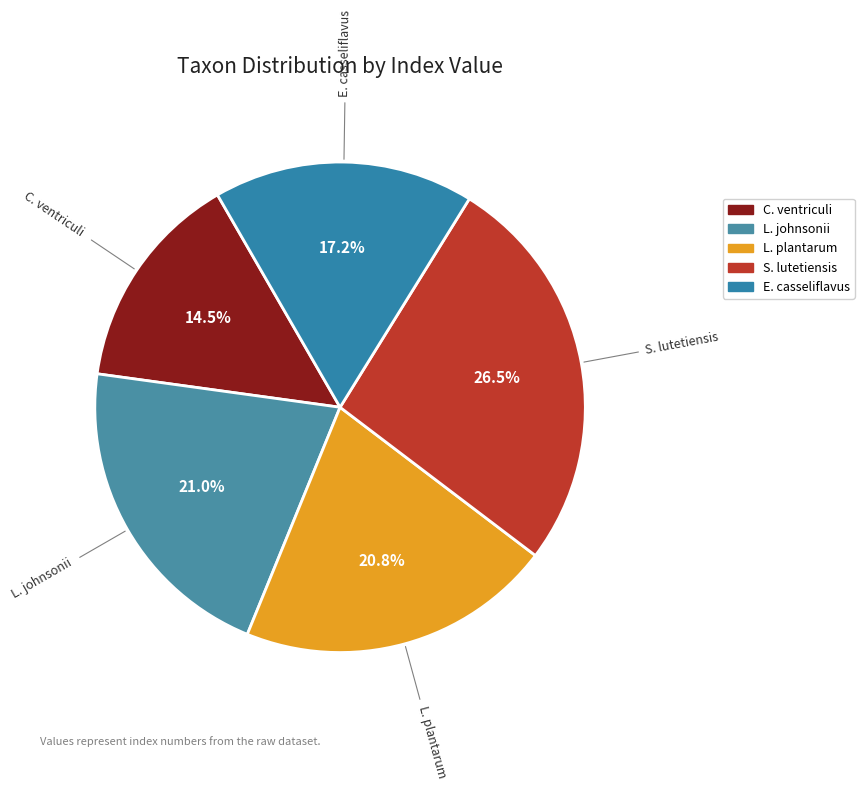

Does any single category account for the majority?

No